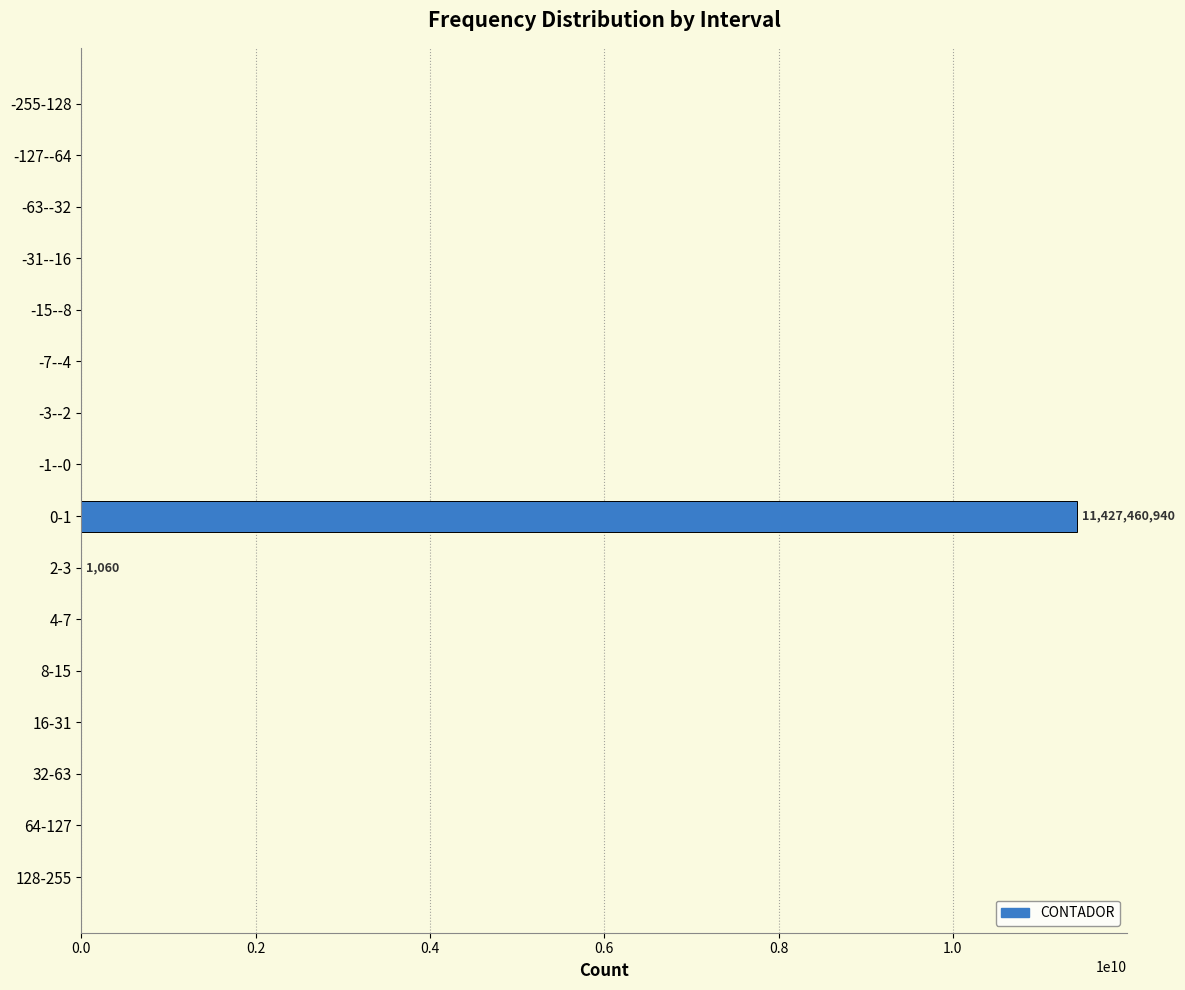

Does the chart contain stacked bars?

No